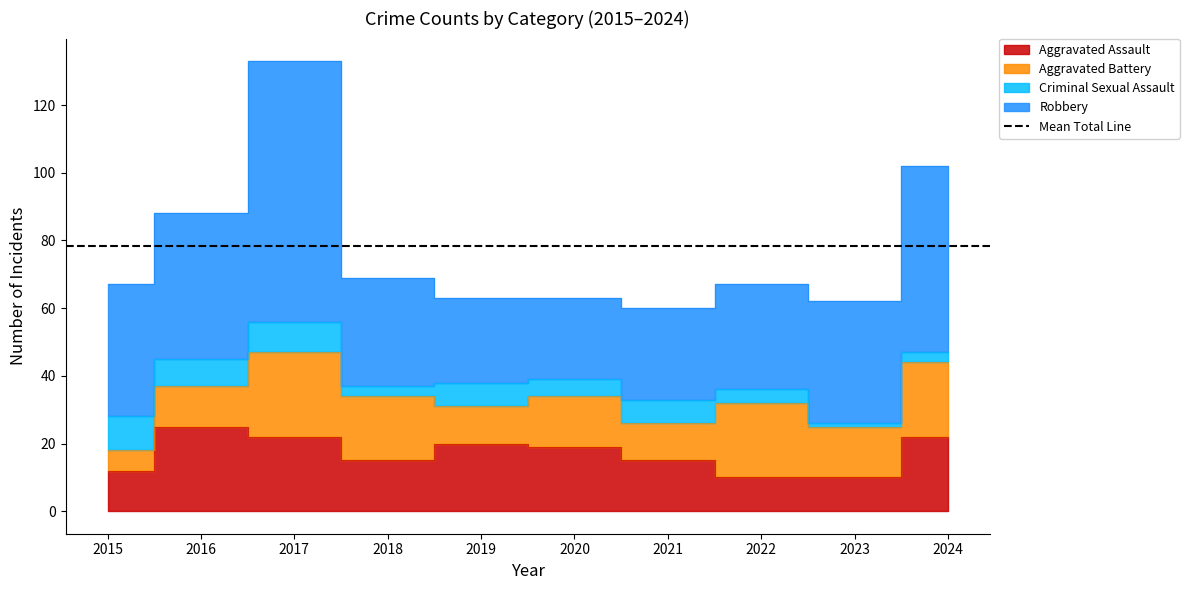

True or false: Aggravated Assault and Criminal Sexual Assault cross at least once.

False